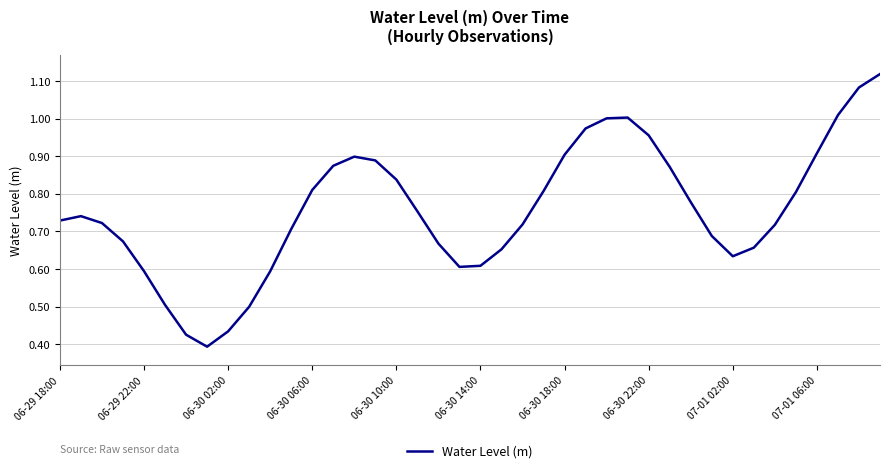

The chart shows a value of 1.4 at 06-30 22:00. True or false?

False